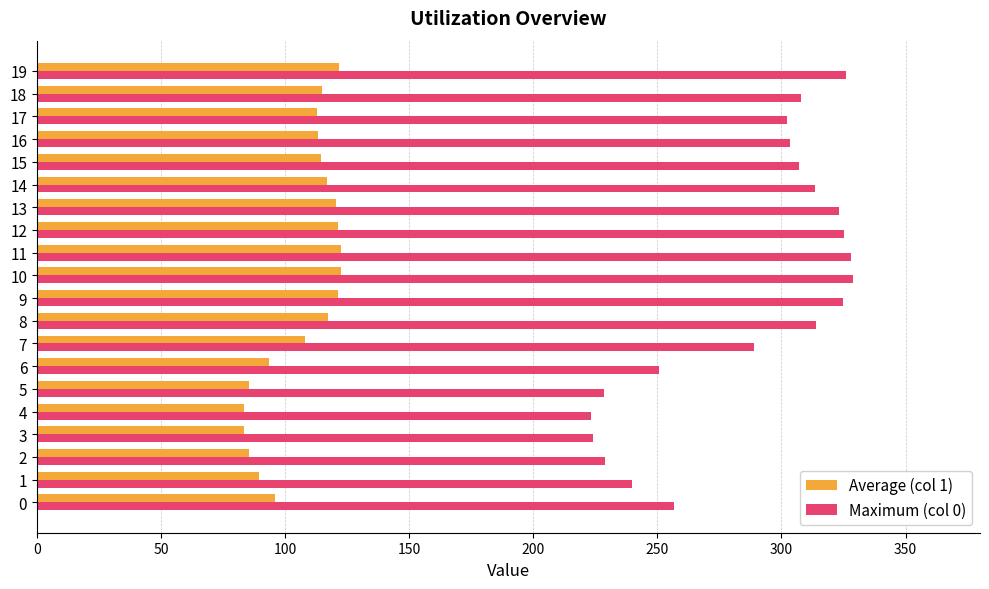

What is the total value across all series at 12?

446.4